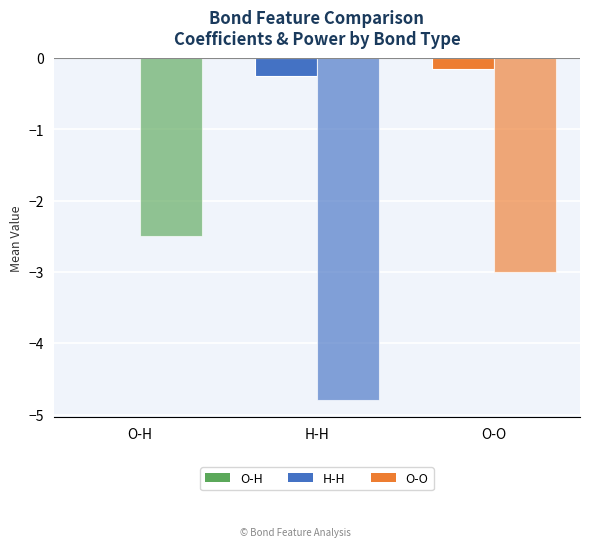

Reading left to right, extract all data points from this chart.

Mean Coefficient: -0.0	-0.2	-0.2
Mean Power: -2.5	-4.8	-3.0